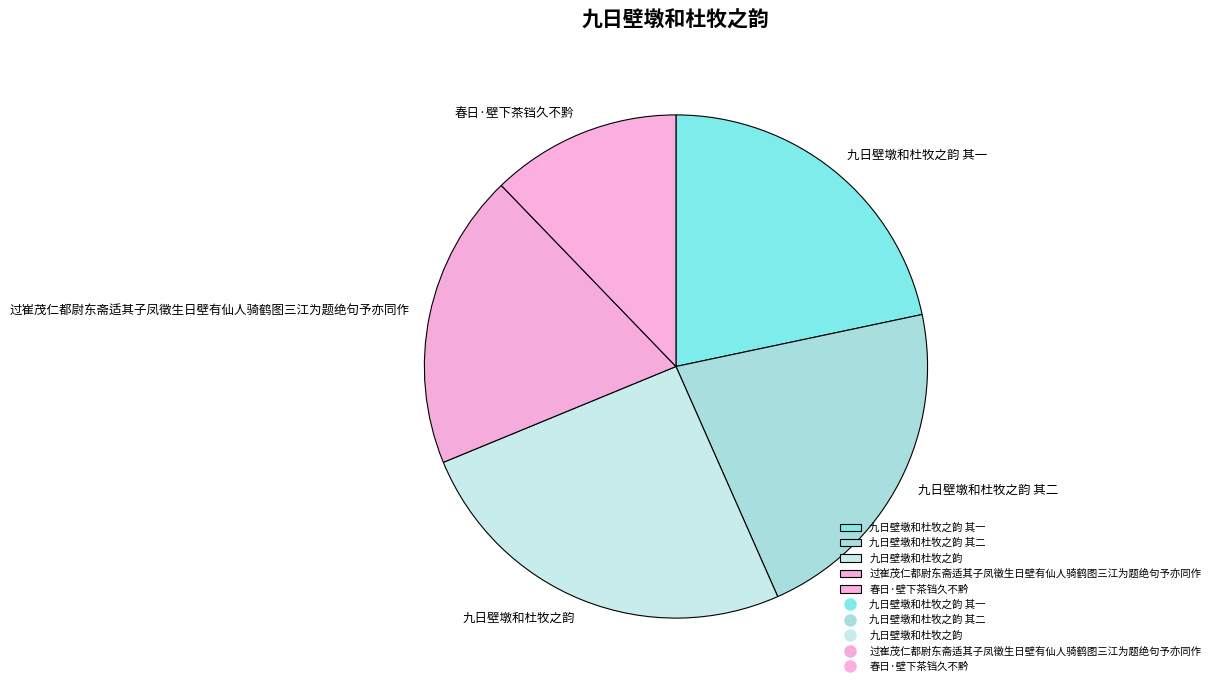

Which slice is the largest?

九日壁墩和杜牧之韵